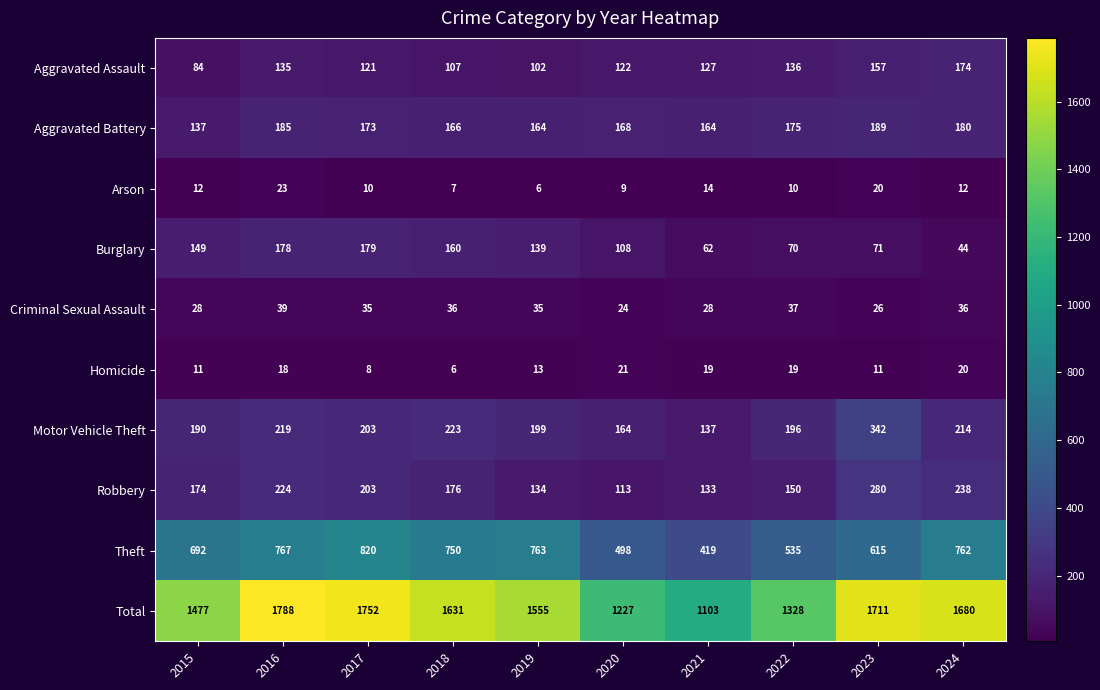

What is the spread (max minus min) of values at 2024?

1668